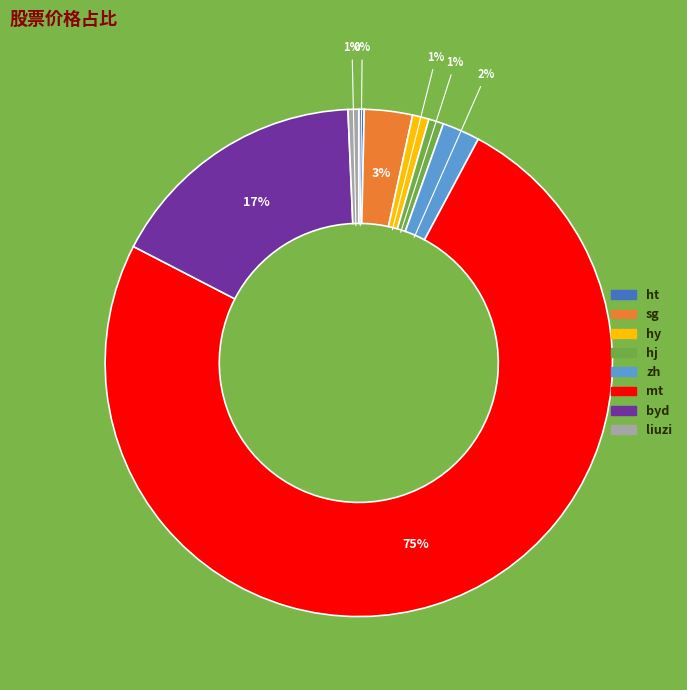

Which slice represents more than half of the pie?

mt